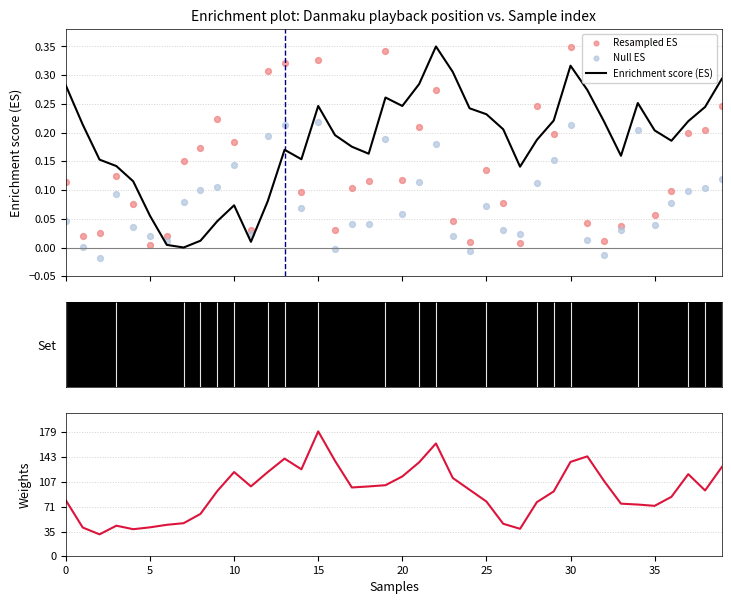

Which series reaches the maximum Y coordinate?

Weights